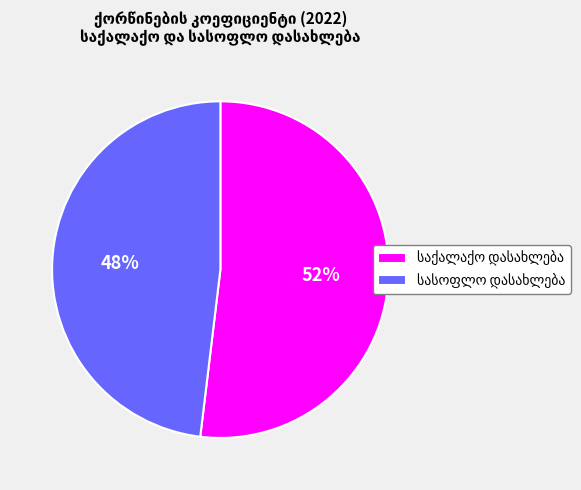

To the nearest percent, what is the average slice percentage?

50%